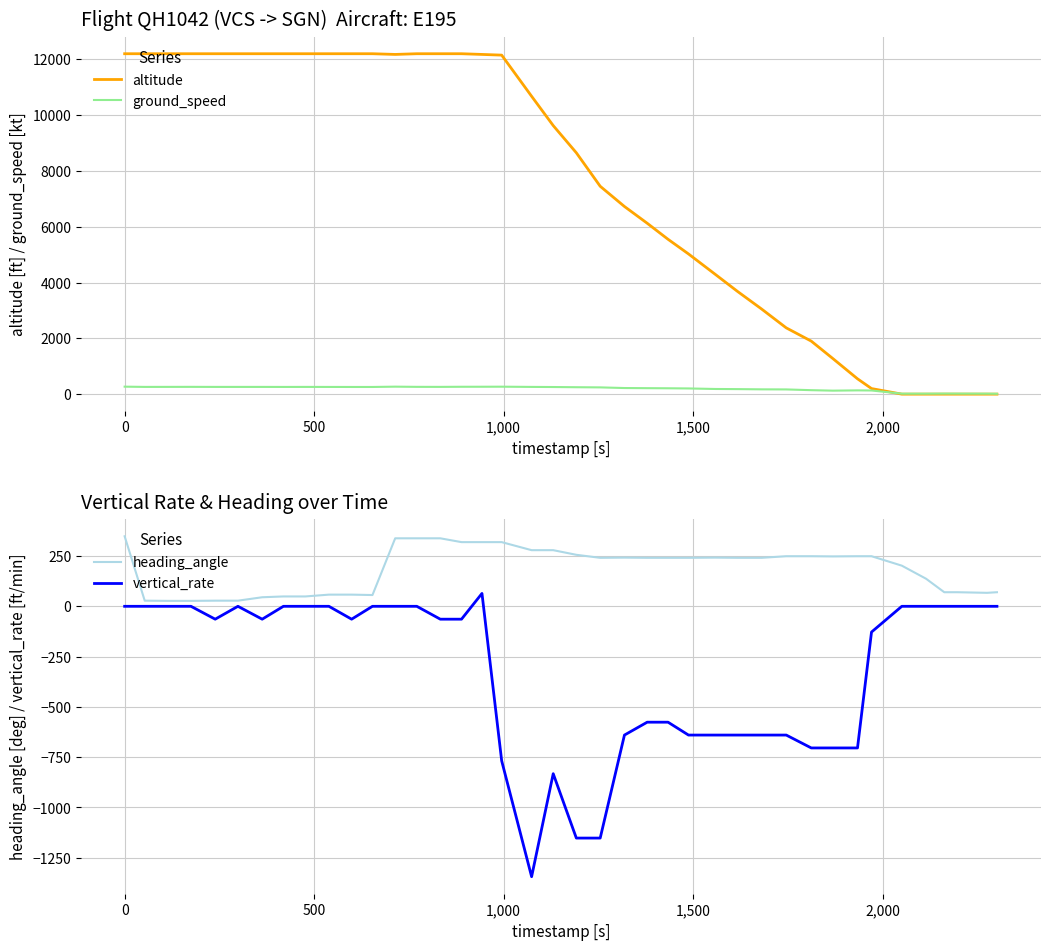

What is the value of the ground_speed point at the 4th from the left?

261